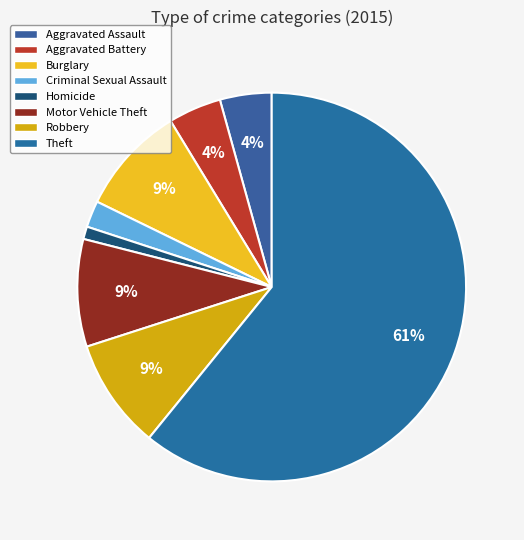

The Criminal Sexual Assault slice represents 1% of the pie. True or false?

False